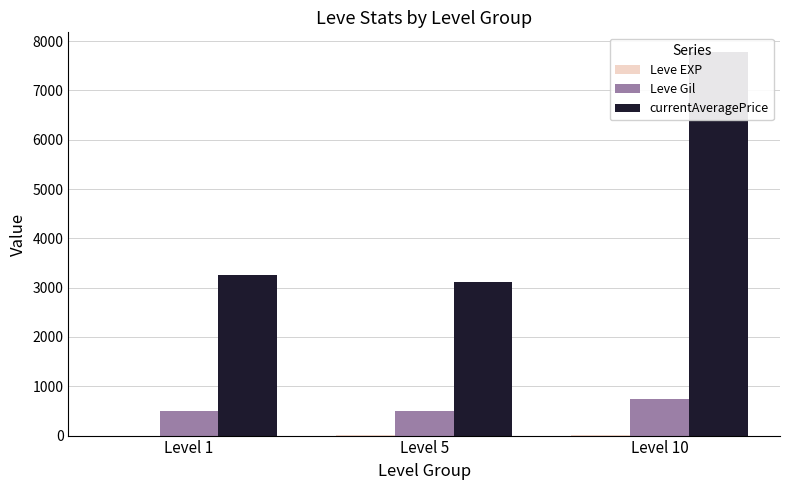

What is the approximate value of Leve EXP at Level 10?

7.8